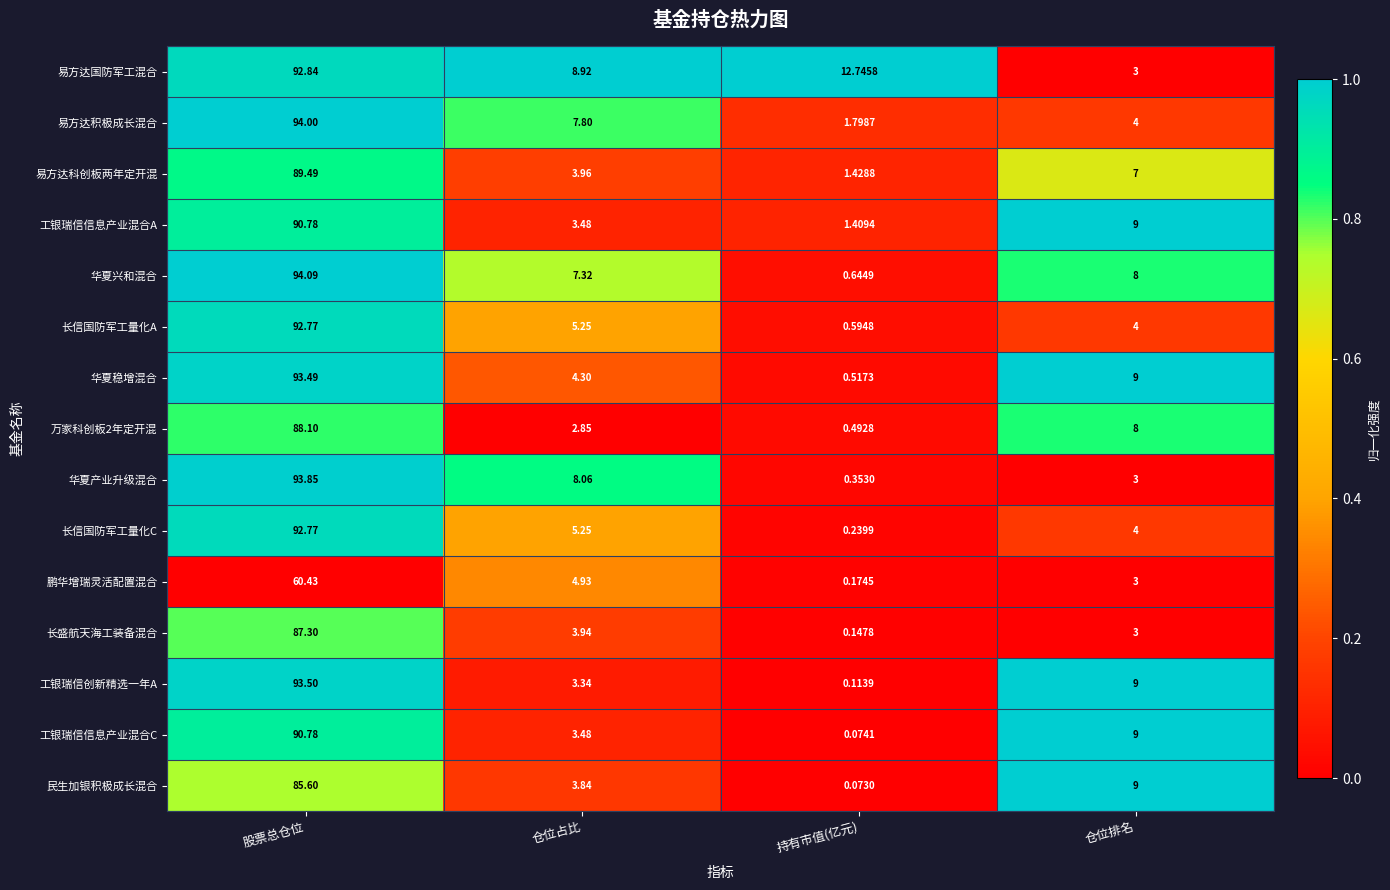

Which category has the highest value in the 易方达国防军工混合 series?

股票总仓位